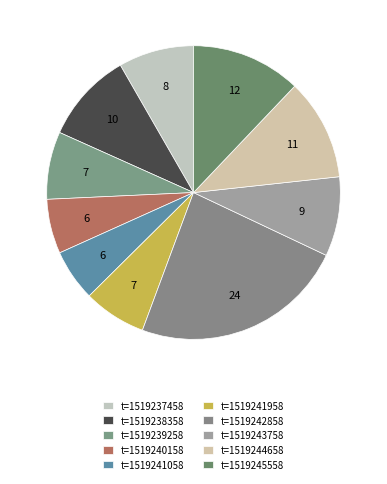

Which category has the biggest portion of the pie?

t=1519242858